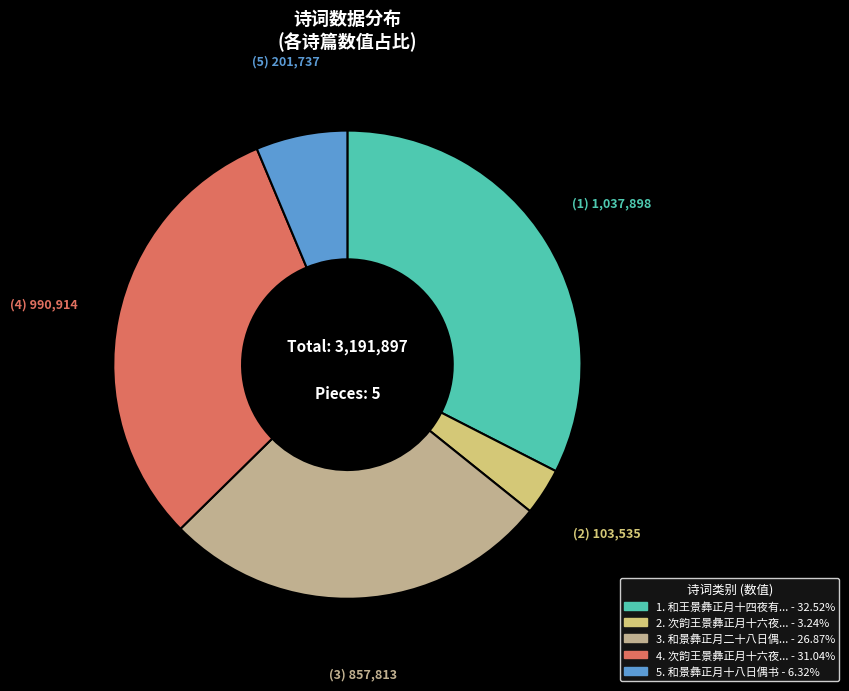

Is there any slice that represents more than half of the pie?

No